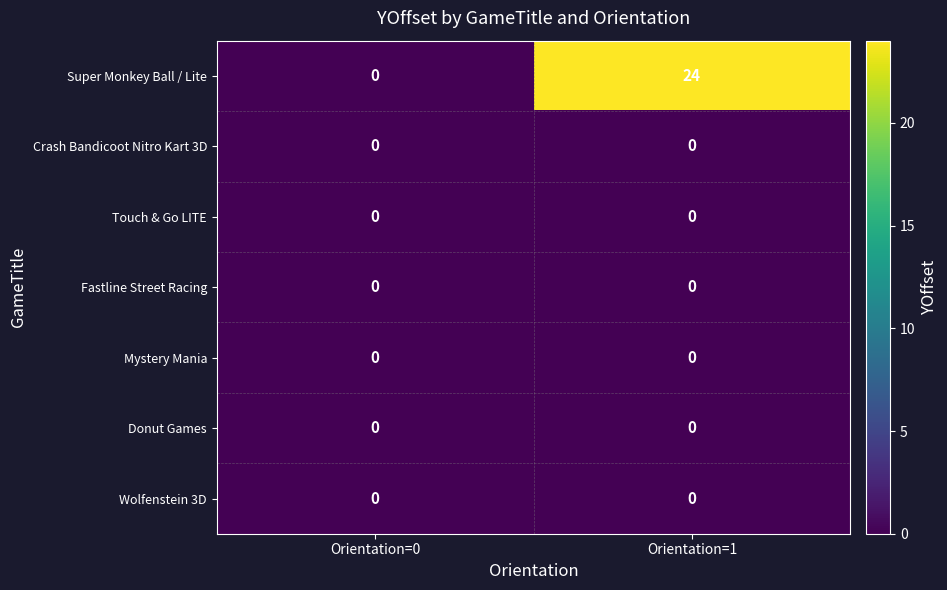

What is the maximum value shown in the chart?

24